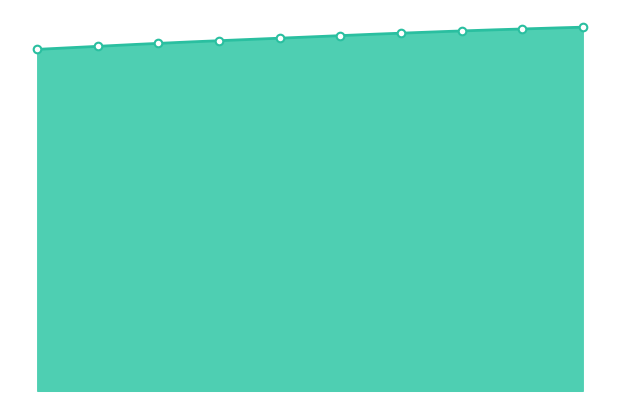

What is the ratio of the value at 2022 to the value at 2029?

1.0